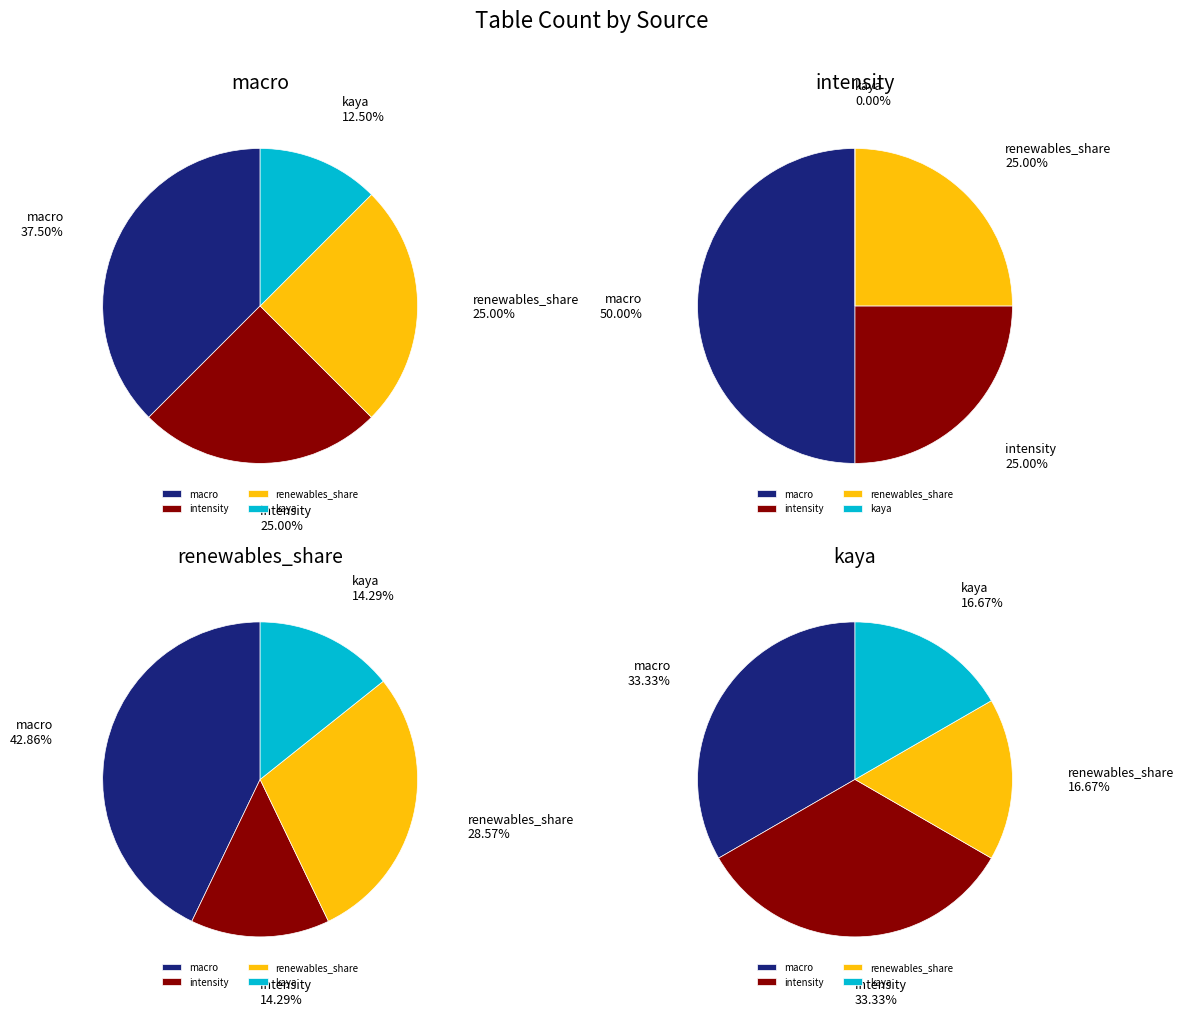

Count the number of slices in the pie.

4